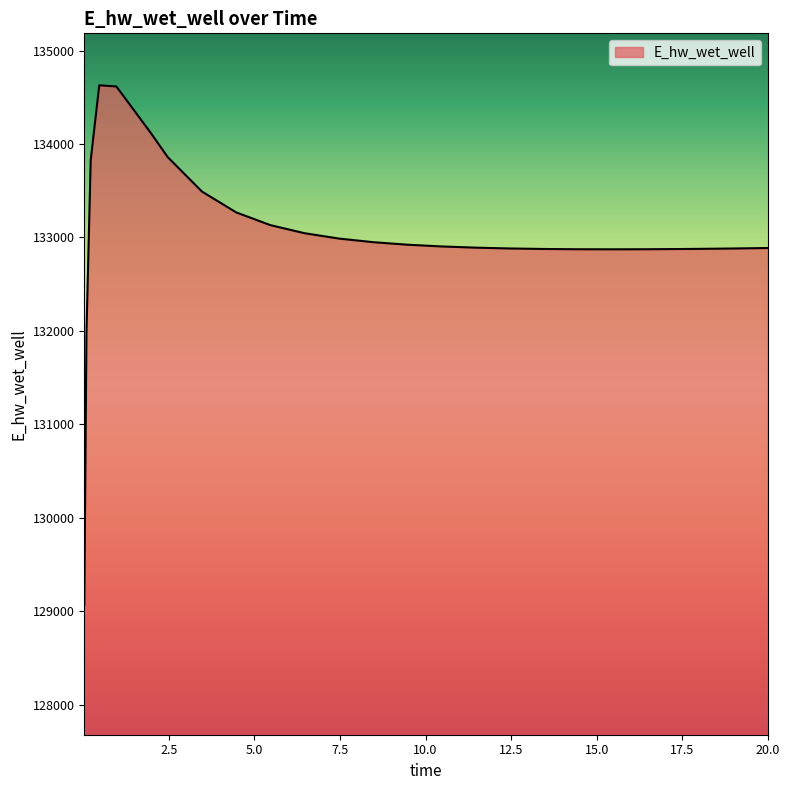

What is the maximum value shown in the chart?

134628.3